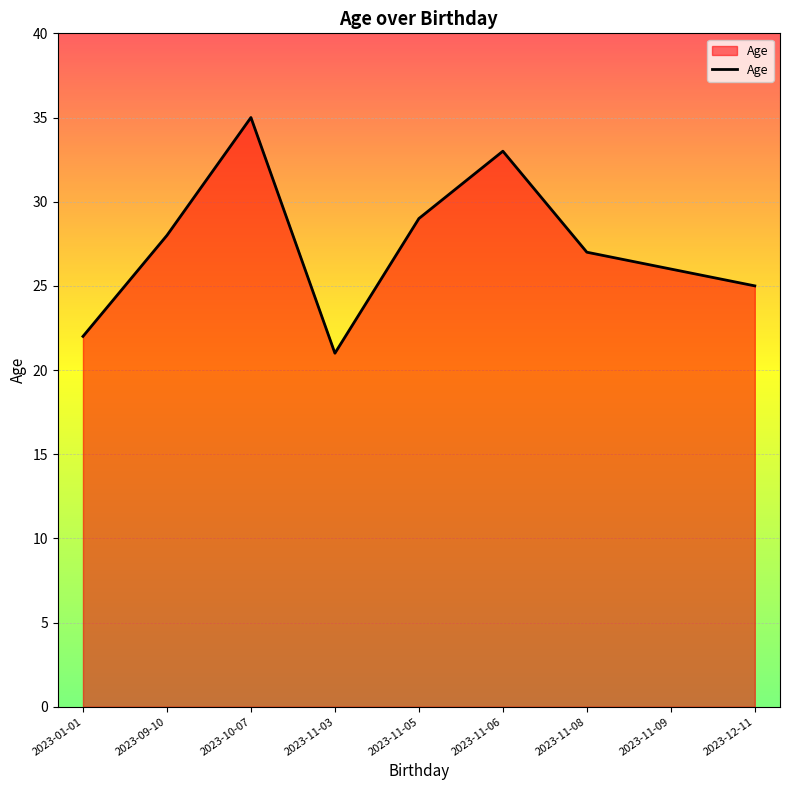

The value at 2023-11-08 is 43. True or false?

False